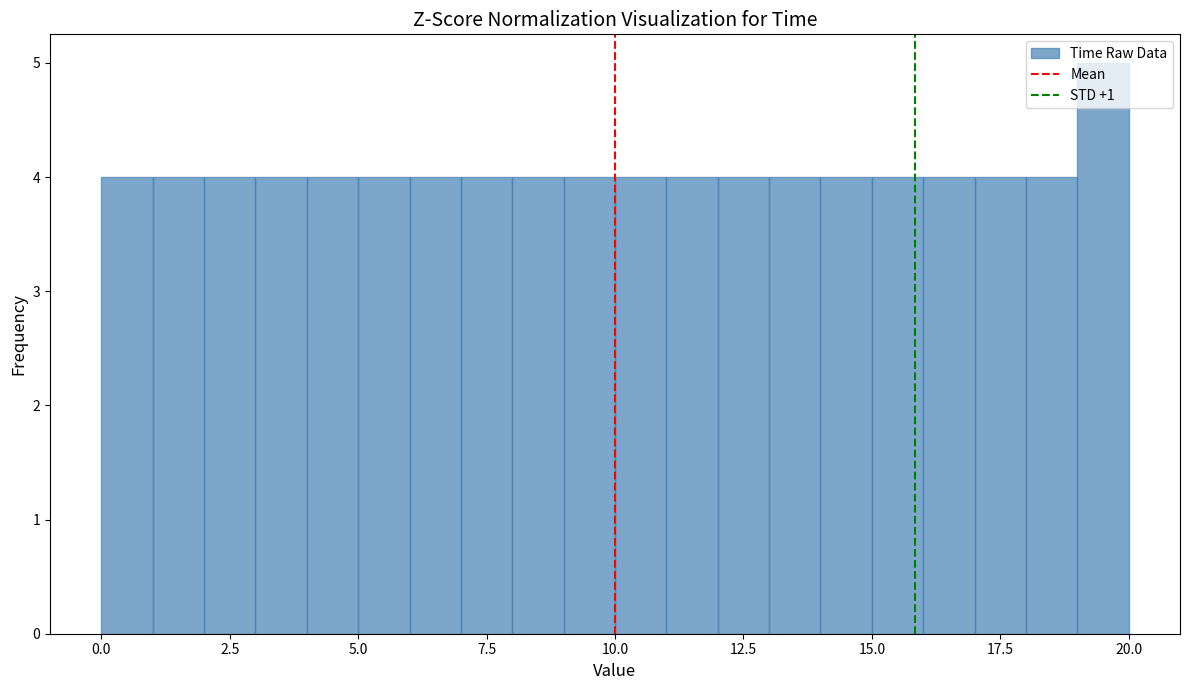

Around what value on the x-axis is the tallest bar? Give the approximate position of its centre, as read against the axis.

19.5